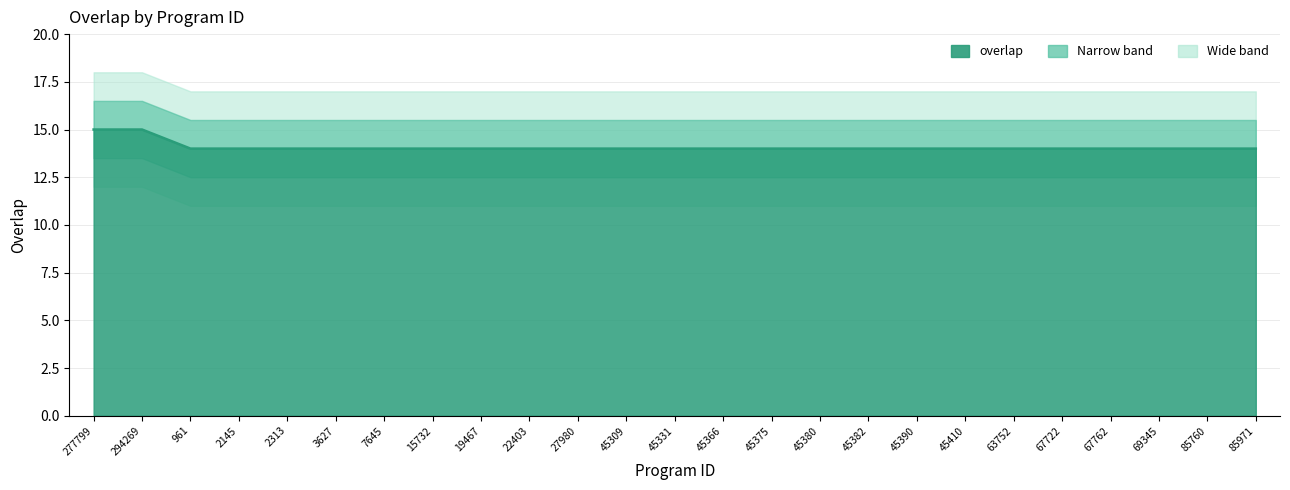

What is the difference between the maximum and minimum values?

1